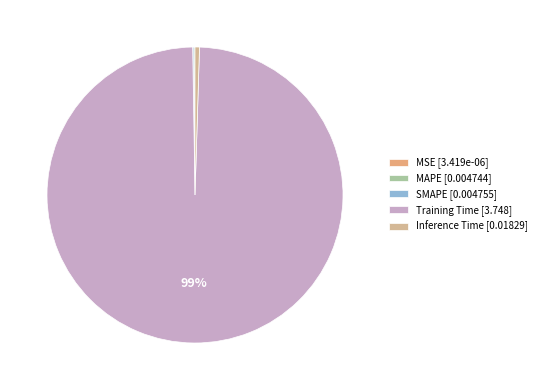

What is the total percentage of MSE and Training Time?

99.3%